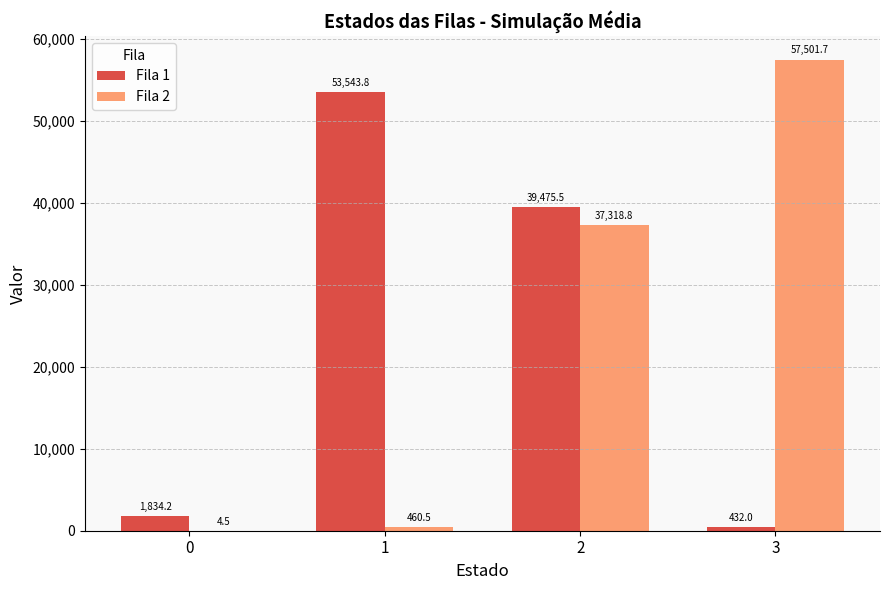

Where is Fila 1 nearest to the value 26987?

2